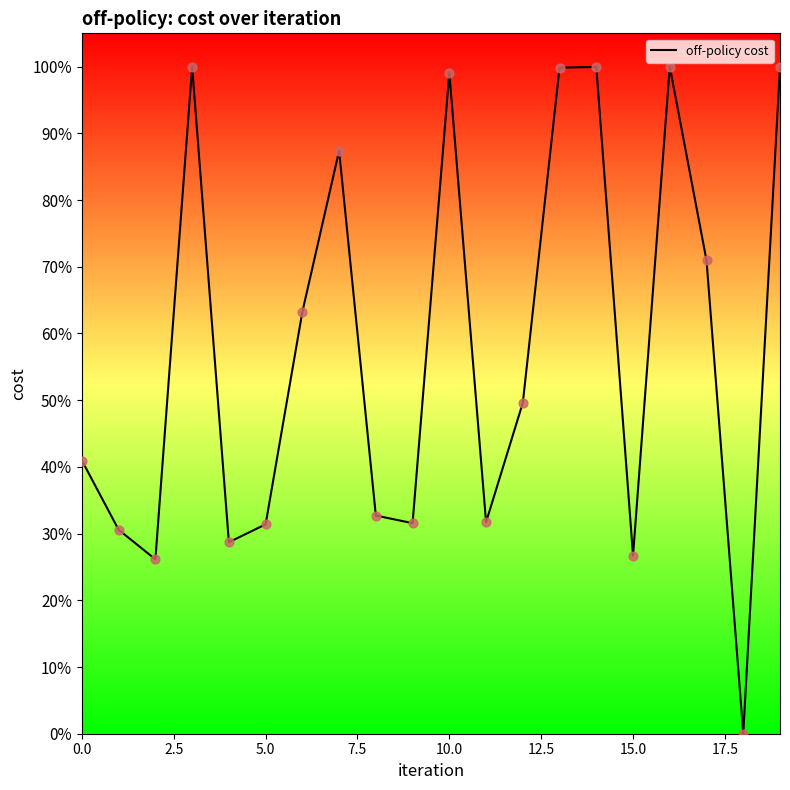

What is the greatest value displayed?

100.0